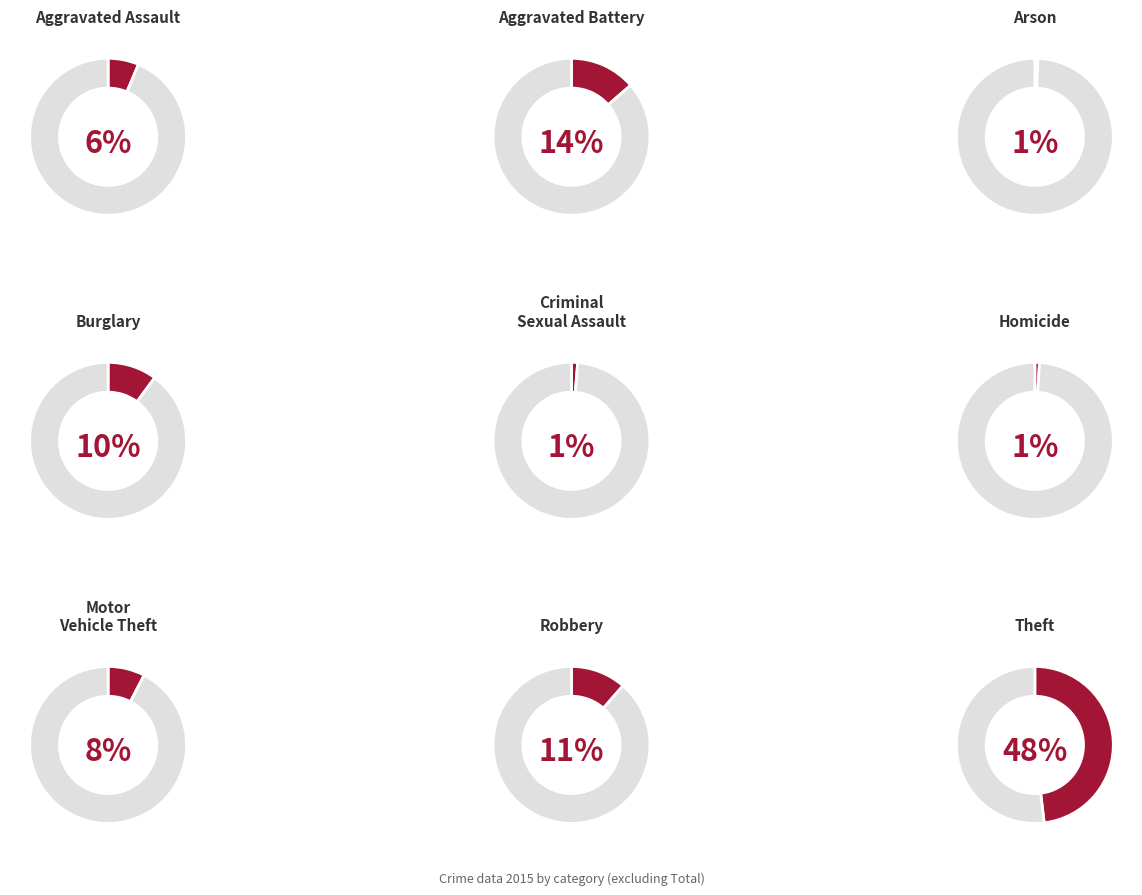

Do Arson and Motor Vehicle Theft together represent more than half of the pie?

No